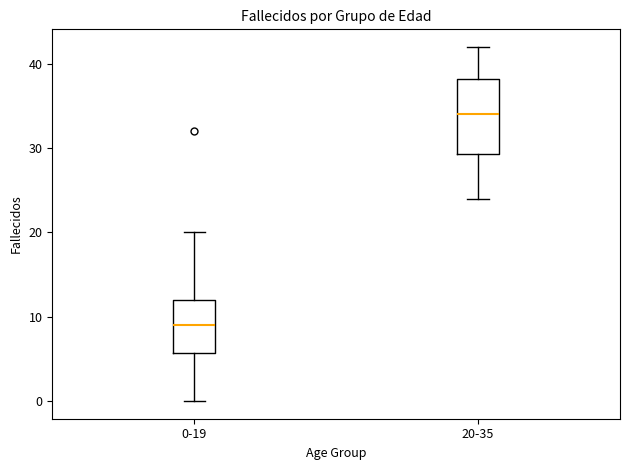

Which box's median line is the lowest?

0-19